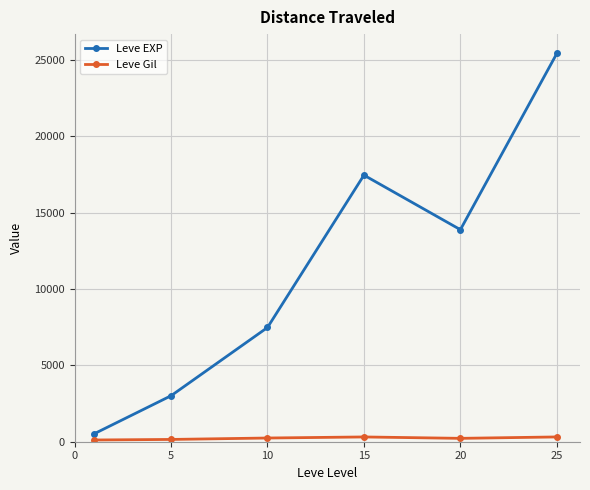

Which series has the widest spread of values?

Leve EXP